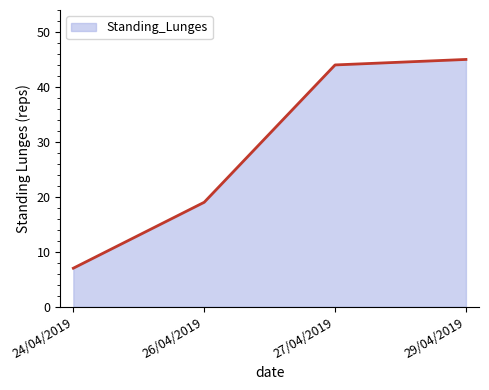

Reading left to right, what are all the values shown in this chart?

24/04/2019=7	26/04/2019=19	27/04/2019=44	29/04/2019=45